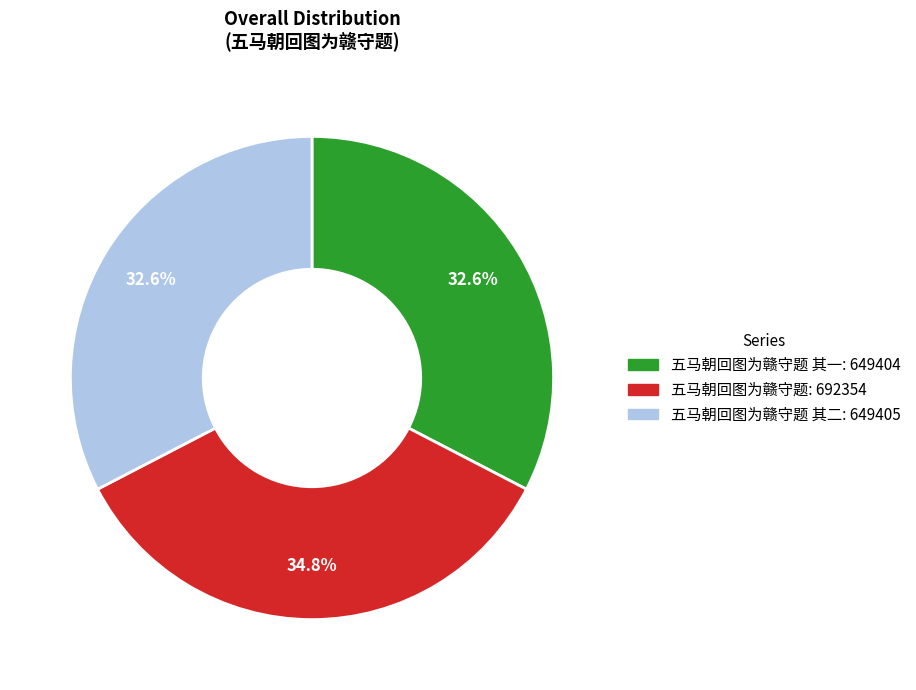

Which category has the biggest portion of the pie?

五马朝回图为赣守题: 692354